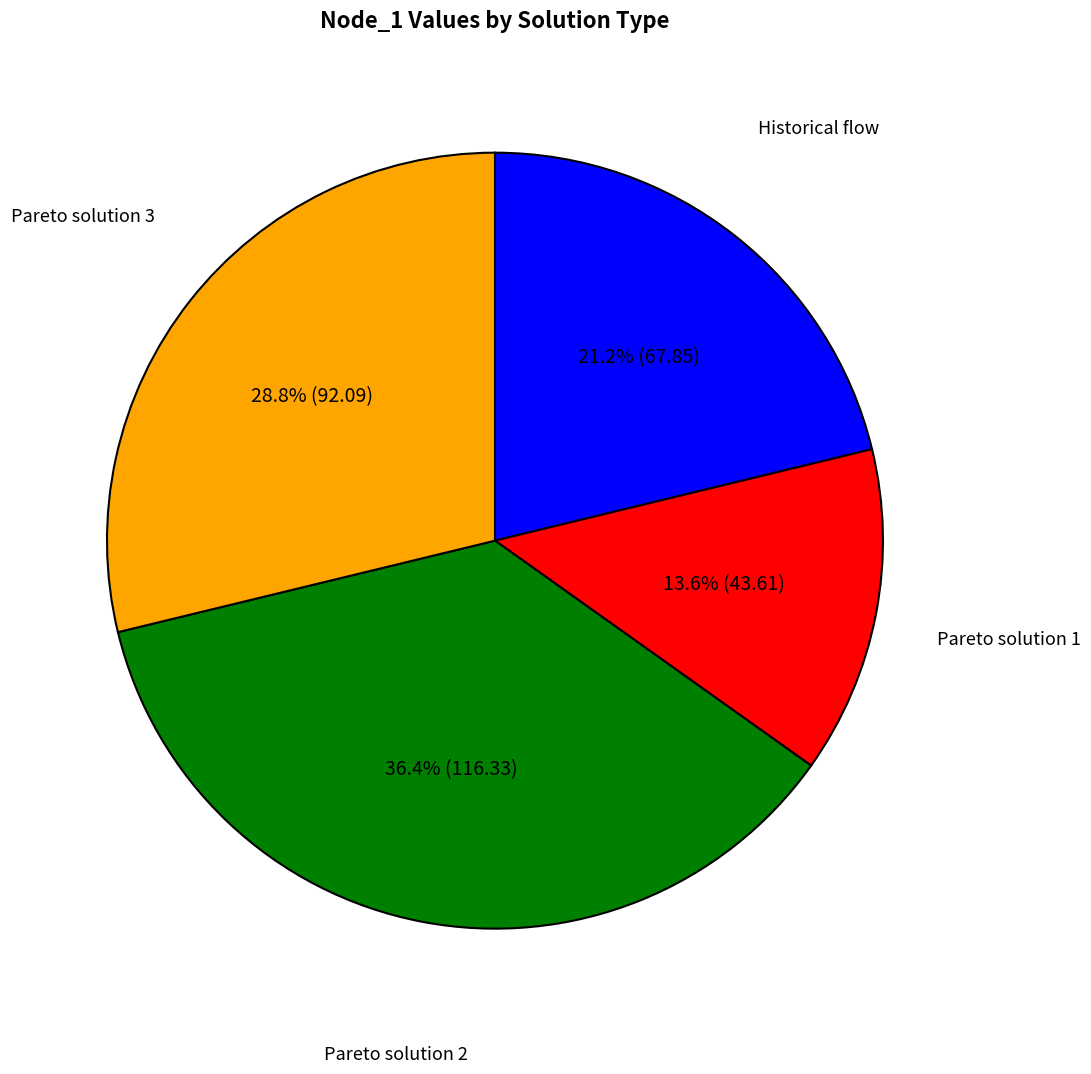

Is there a majority slice in this chart?

No